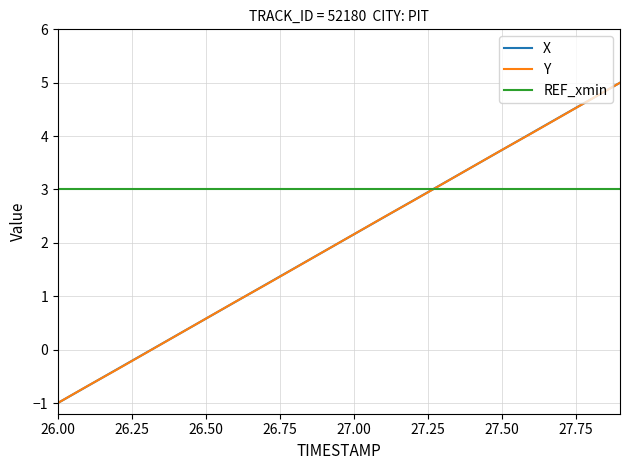

What is the maximum value for Y?

5.0